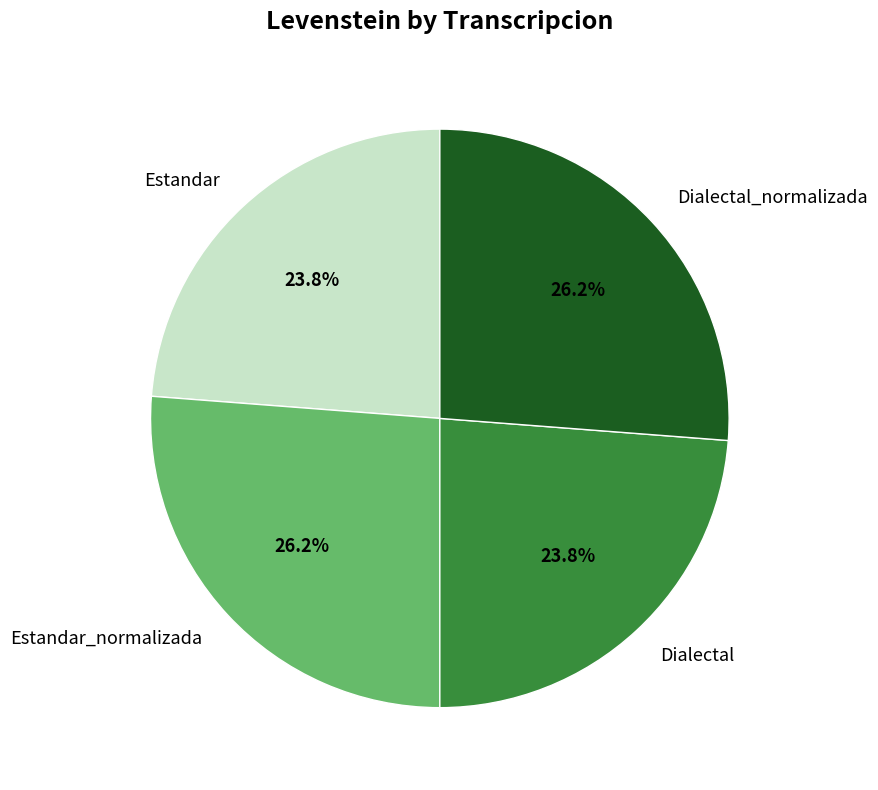

What percentage is the Estandar slice, to the nearest percent?

24%